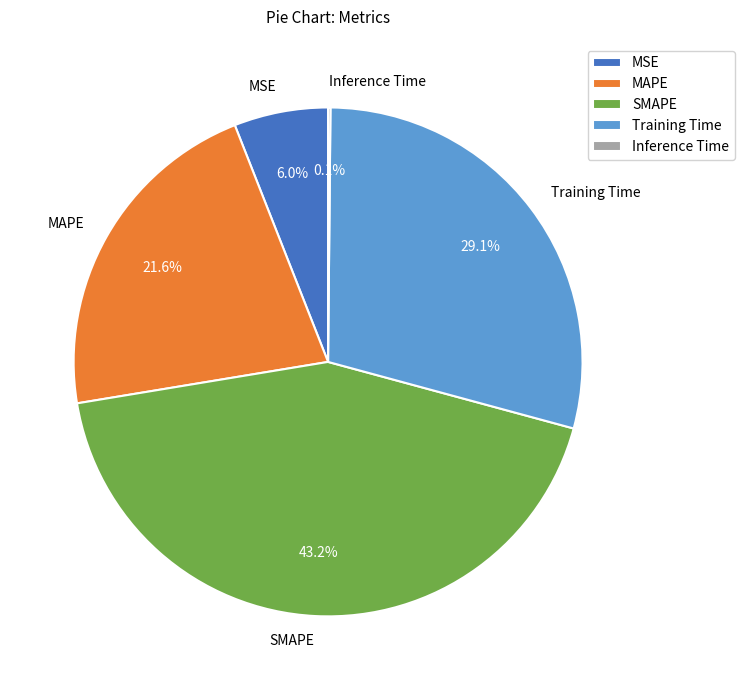

Which slice is the largest?

SMAPE